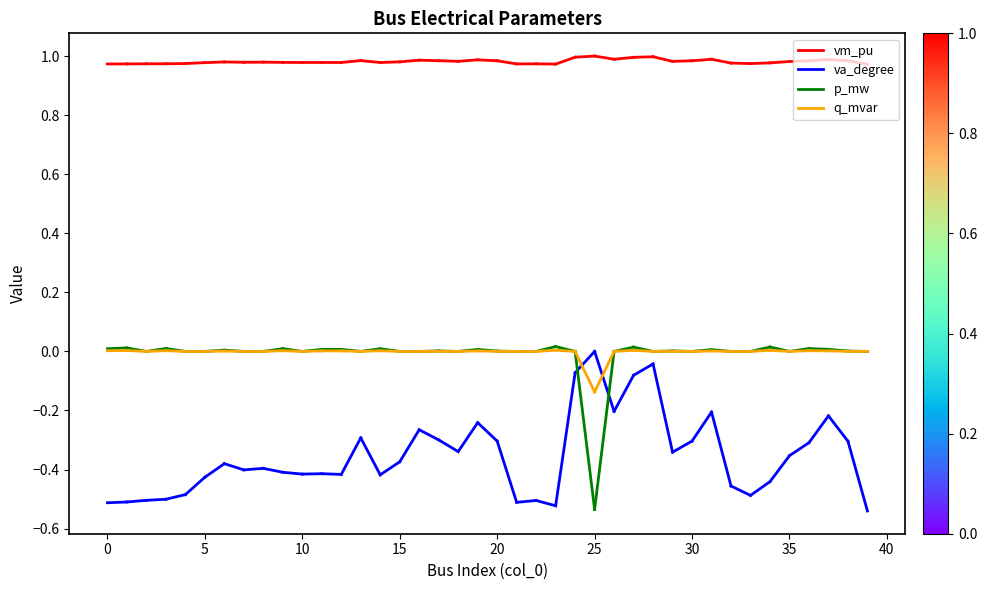

What is the difference between the highest and lowest values at 0?

1.5